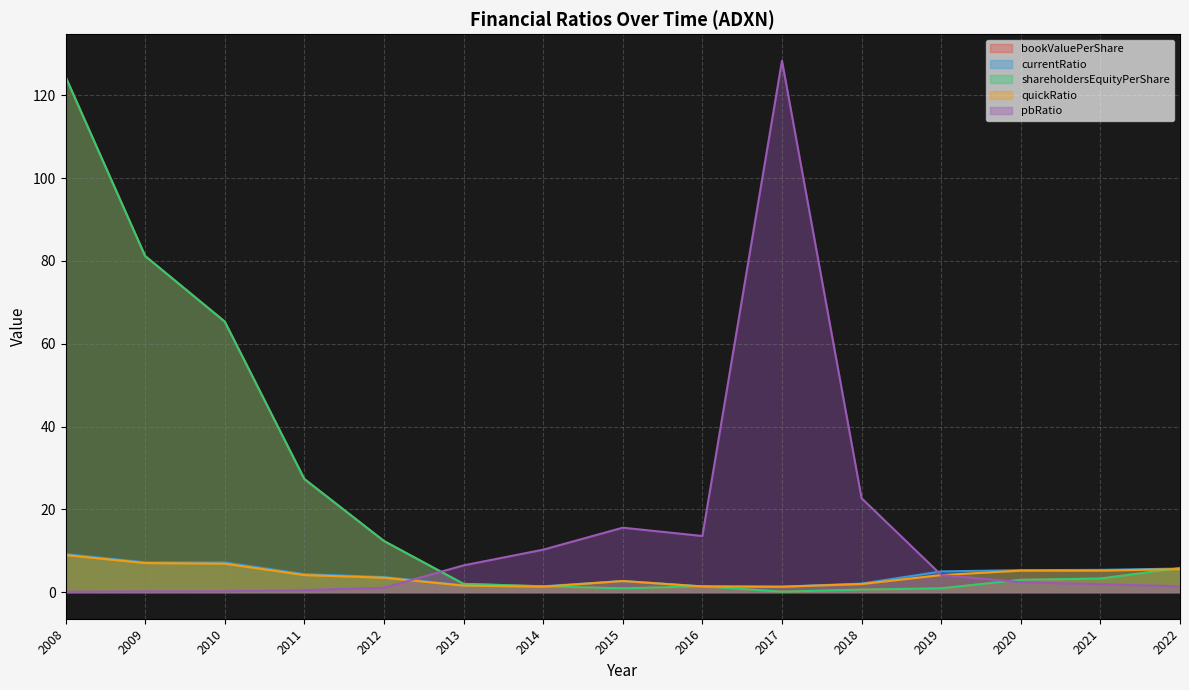

What is the difference between the maximum and minimum values in the currentRatio series?

7.9